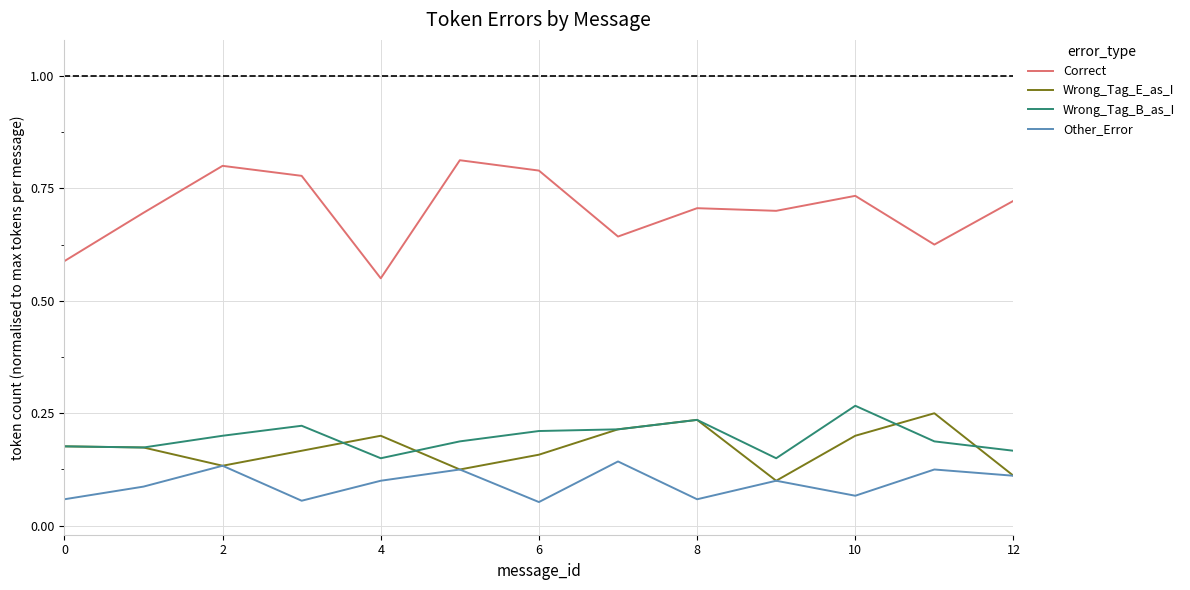

Which series has the largest range (max minus min)?

Correct